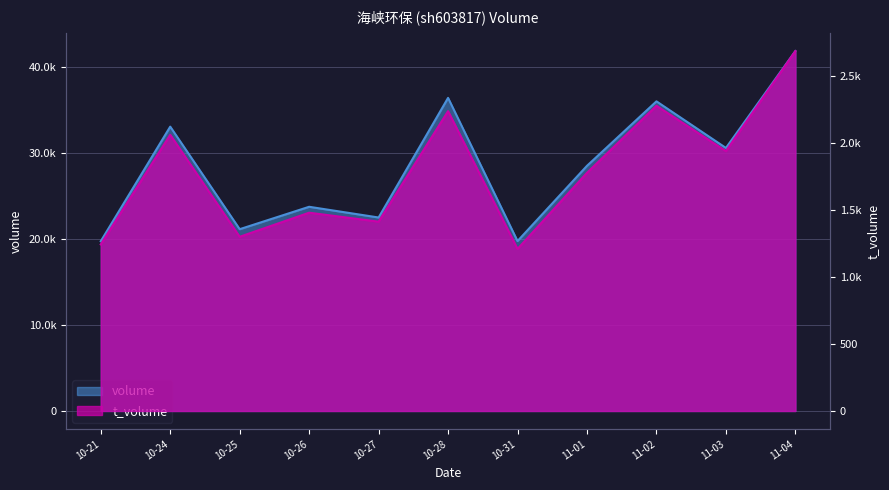

What is the label of the 9th point from the right?

10-25